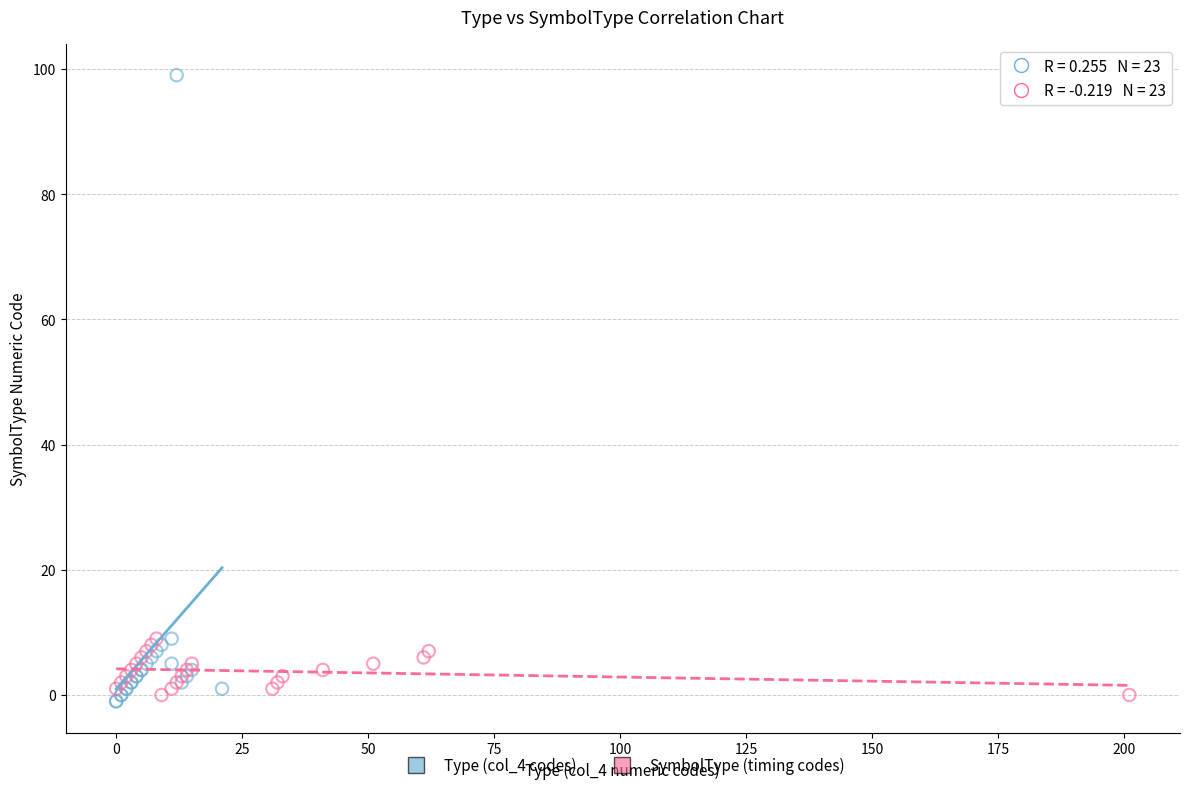

Which series has the largest Y range (max minus min)?

Type (col_4 codes)